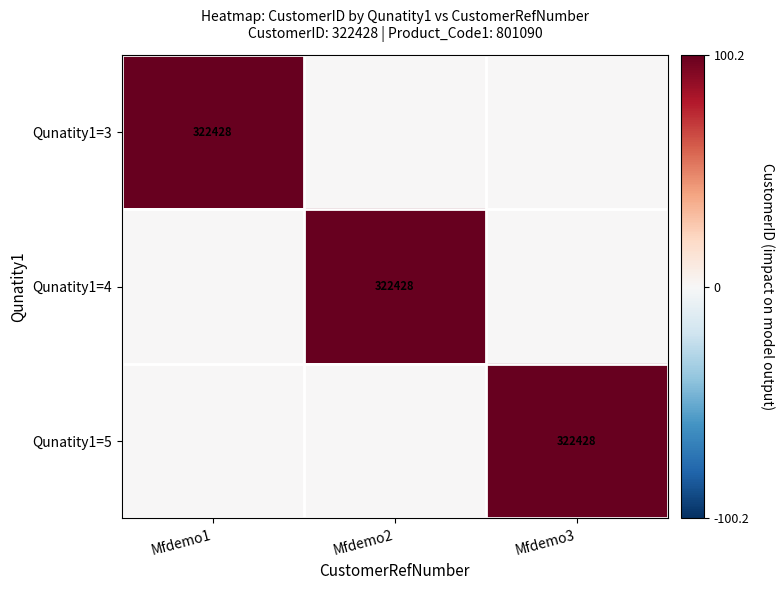

True or false: Qunatity1=3 has a value of 0.0 at Mfdemo2.

True